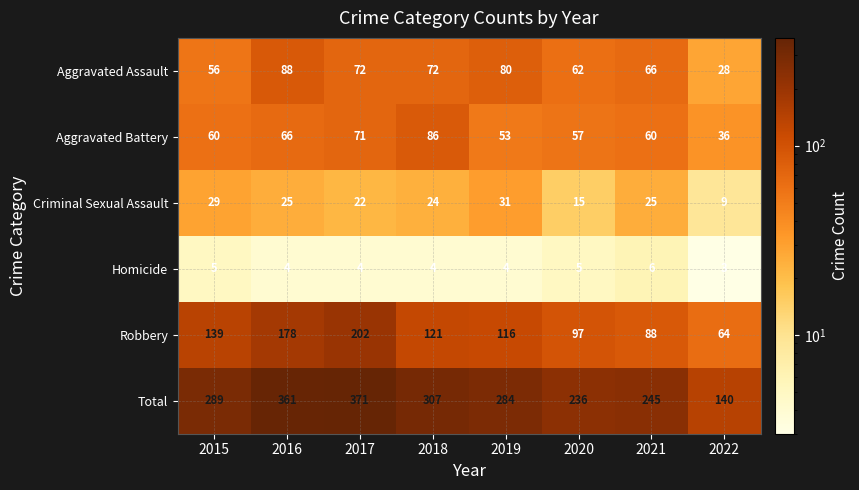

What is the sum of all Total values?

2233